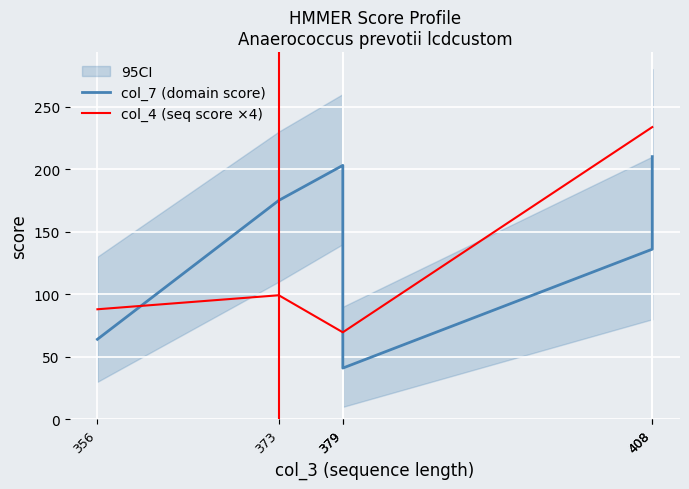

Which series ends up on top after the final intersection of col_4 (seq score ×4) and col_7 (domain score)?

col_4 (seq score ×4)